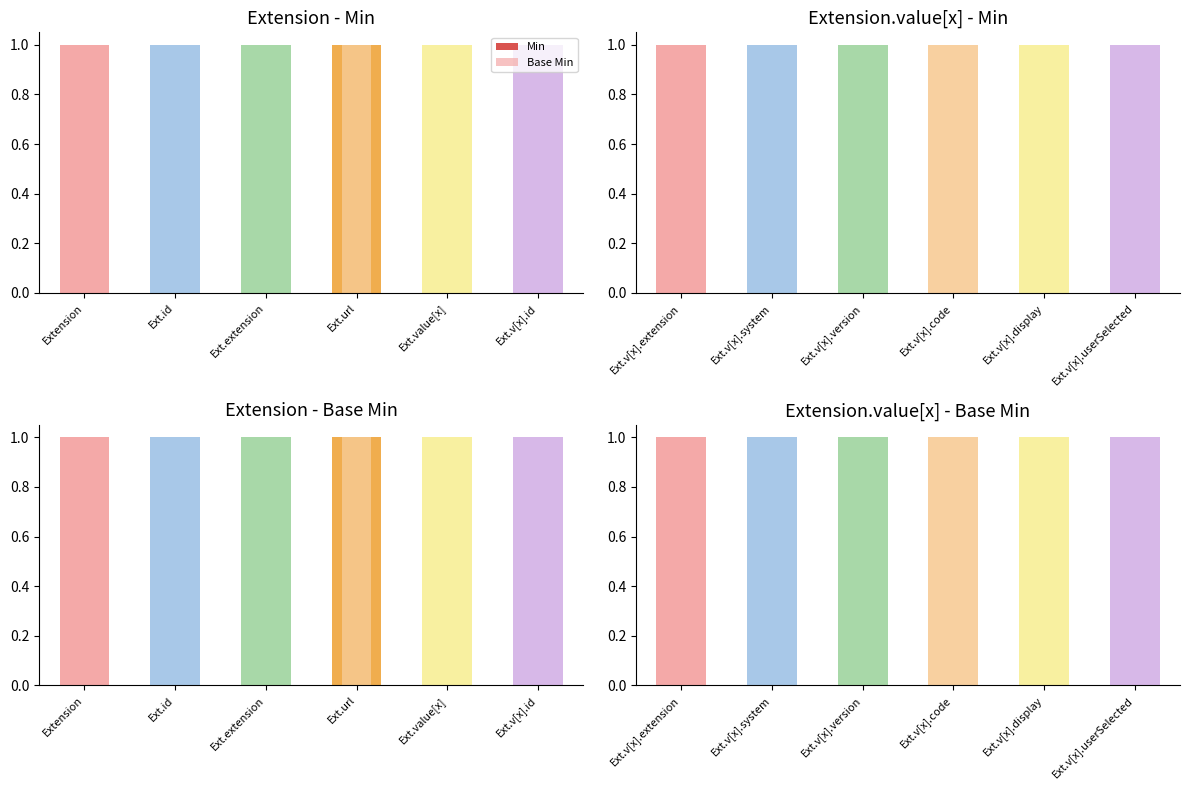

List the series in order of their peak value, lowest first.

Min, Base Min